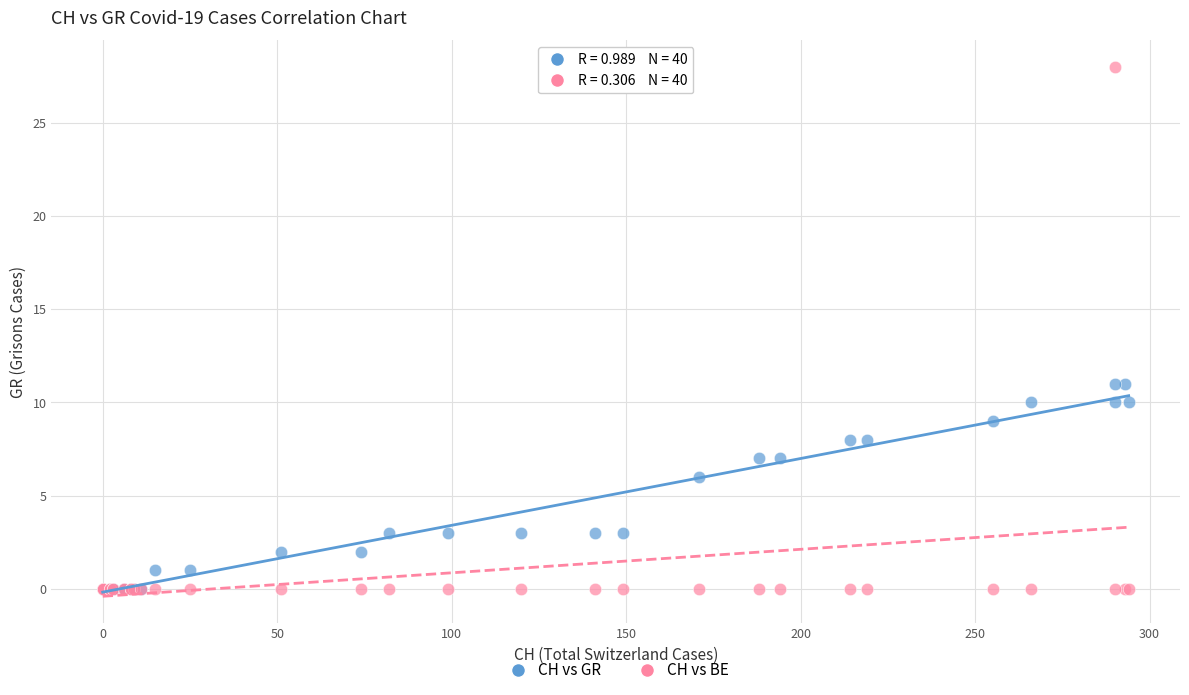

In the CH vs GR series, what Y value is closest to 5?

6